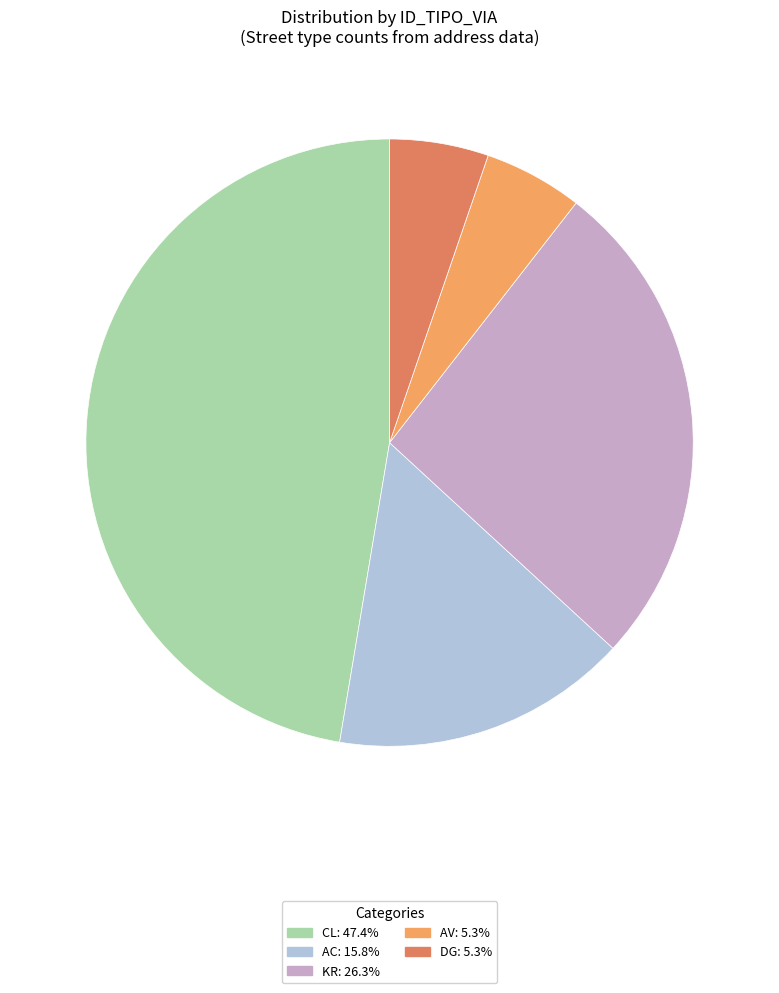

Count the number of slices in the pie.

5